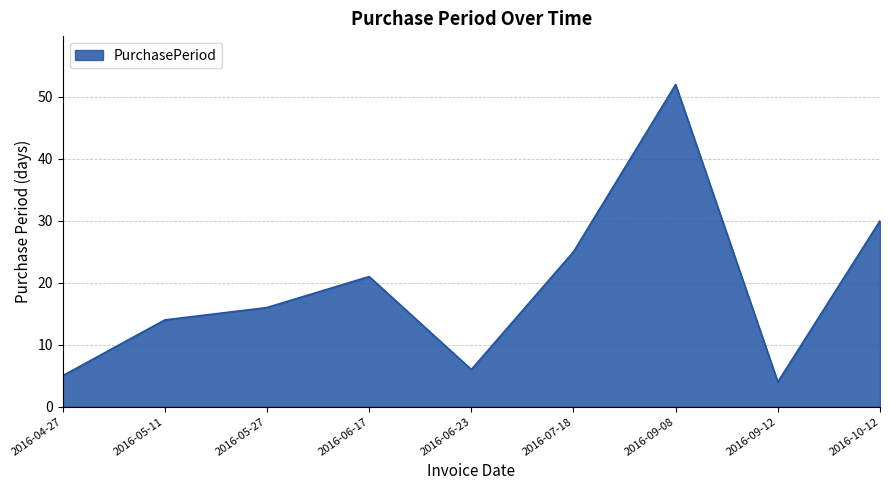

Read the value at 2016-10-12.

30